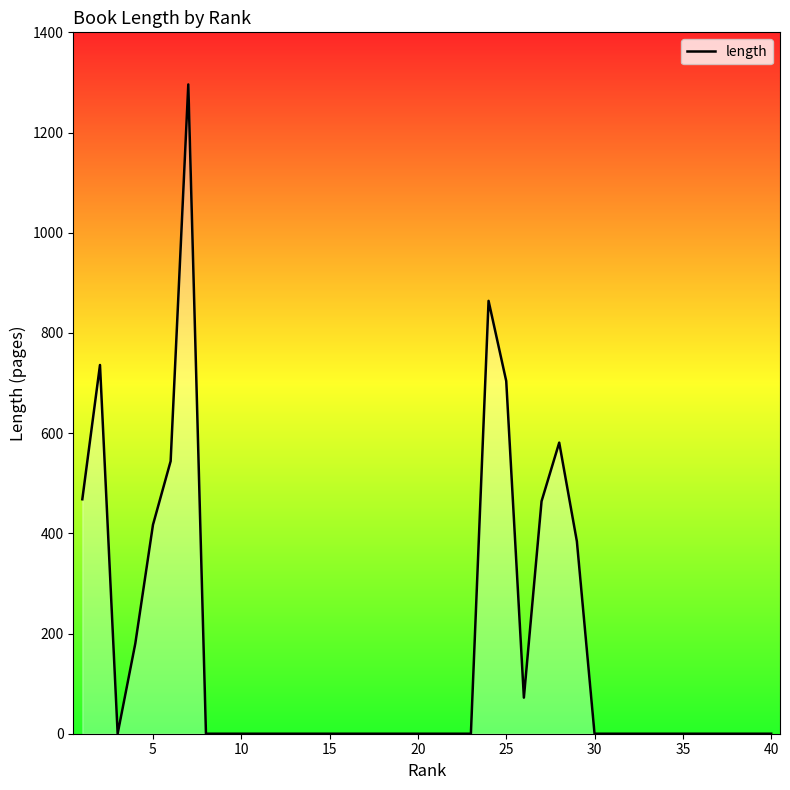

What is the difference between the maximum and minimum values?

1296